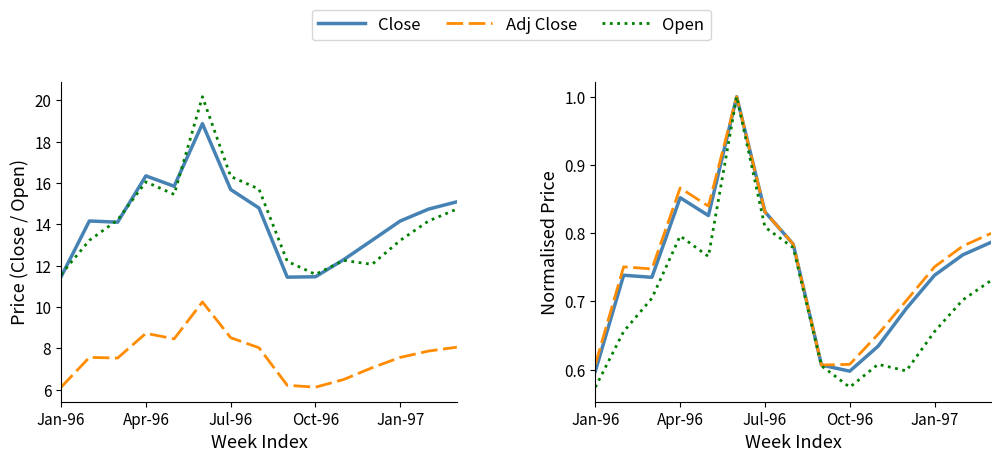

Which series has the widest spread of values?

Open